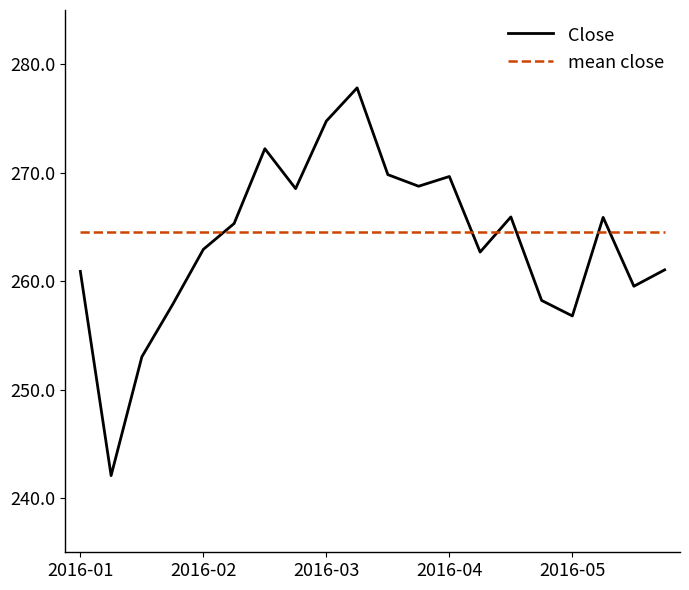

True or false: mean close and Close cross at least once.

True